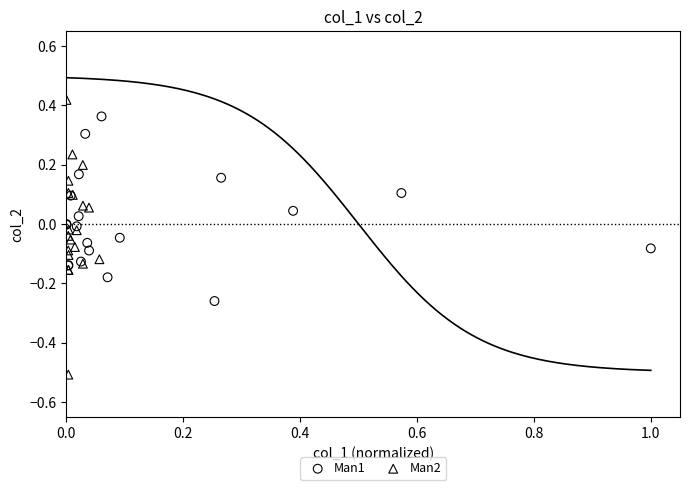

Which series reaches the minimum Y coordinate?

Man2